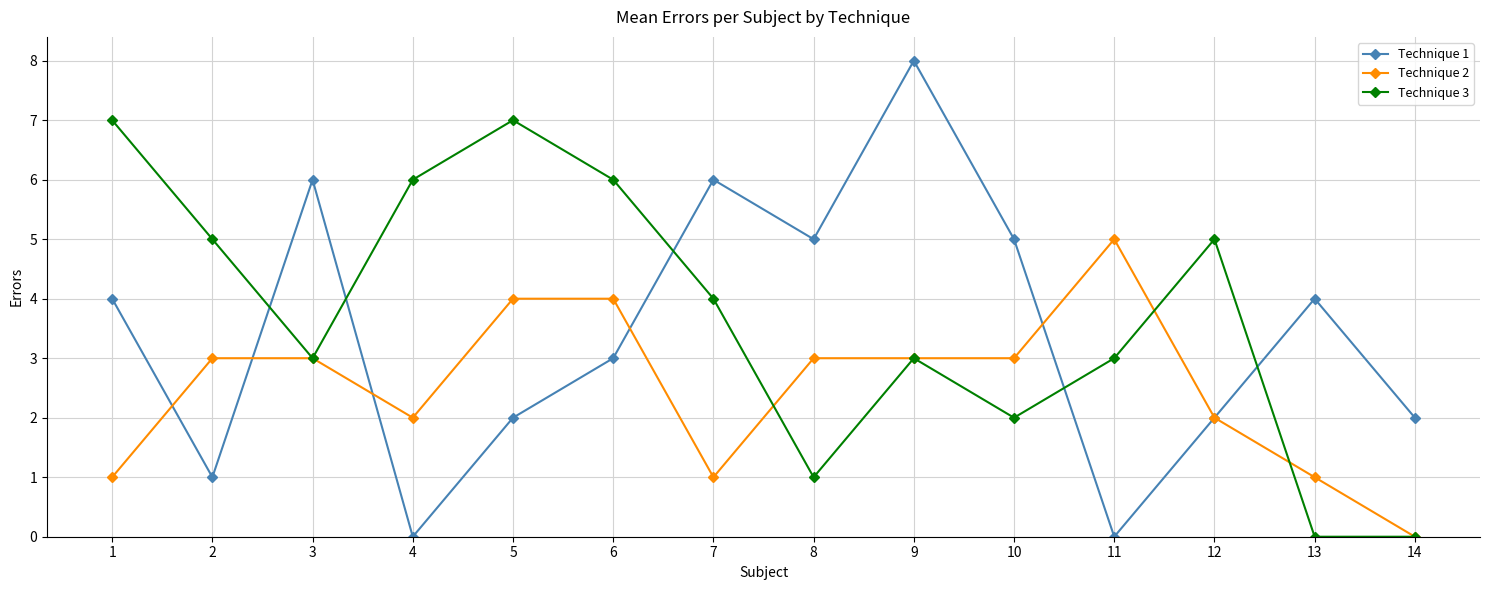

Is the value of Technique 1 at 2 greater than the value of Technique 3 at 4?

No